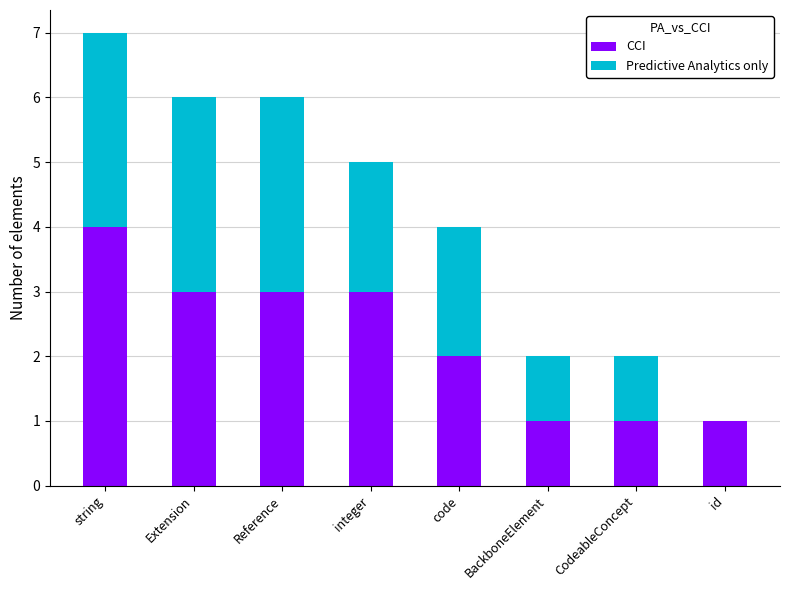

What is the approximate value of CCI at string?

4